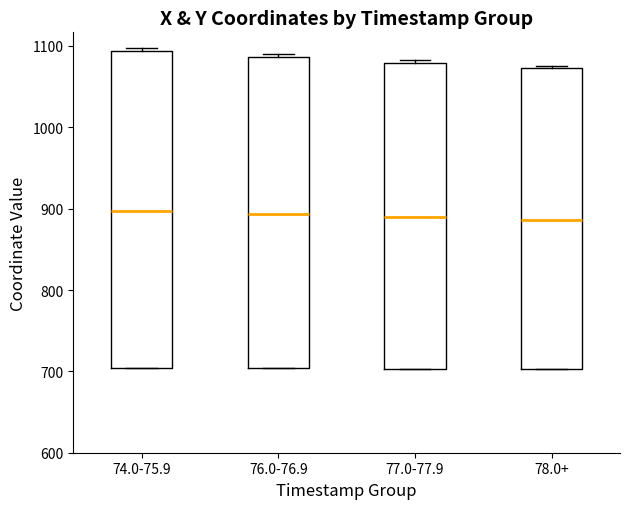

Reading left to right, read every box against the y-axis: the position of its median line, the range the box covers, and the ends of its whiskers. The values are not printed on the chart, so give them approximately, as read against the axis.

74.0-75.9: median 900, box 700 to 1090, whiskers 700 to 1100
76.0-76.9: median 890, box 700 to 1090, whiskers 700 to 1090 (just above the box's upper edge)
77.0-77.9: median 890, box 700 to 1080, whiskers 700 to 1080 (just above the box's upper edge)
78.0+: median 890, box 700 to 1070, whiskers 700 to 1080